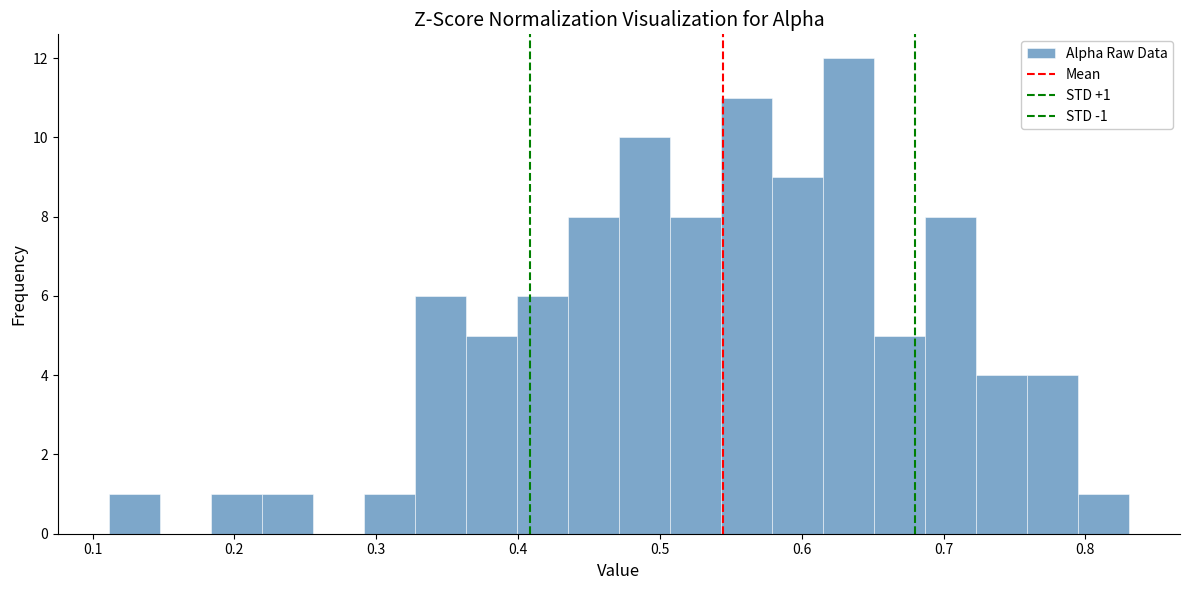

Around what value on the x-axis is the tallest bar? Give the approximate position of its centre, as read against the axis.

0.63